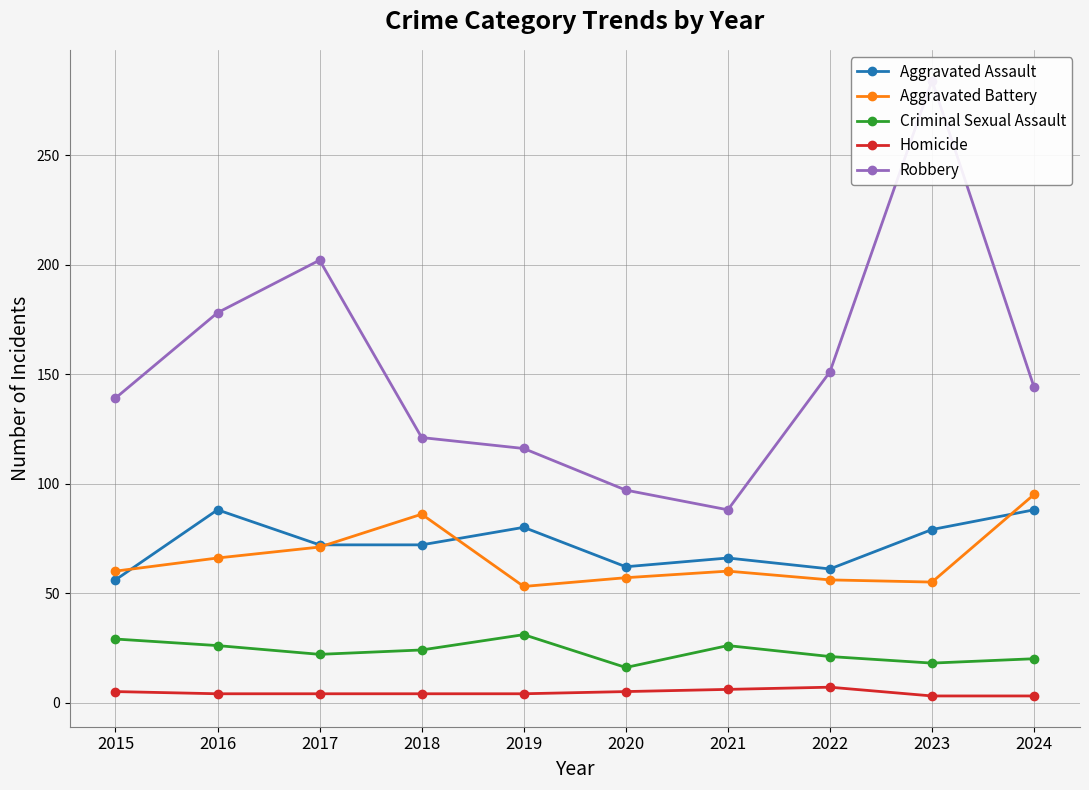

The value of Aggravated Battery at 2017 is 71. True or false?

True